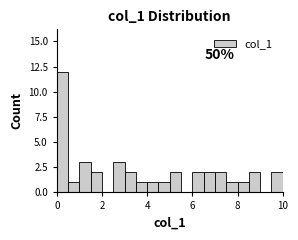

Read against the x-axis, roughly where is the centre of the tallest bar?

0.2